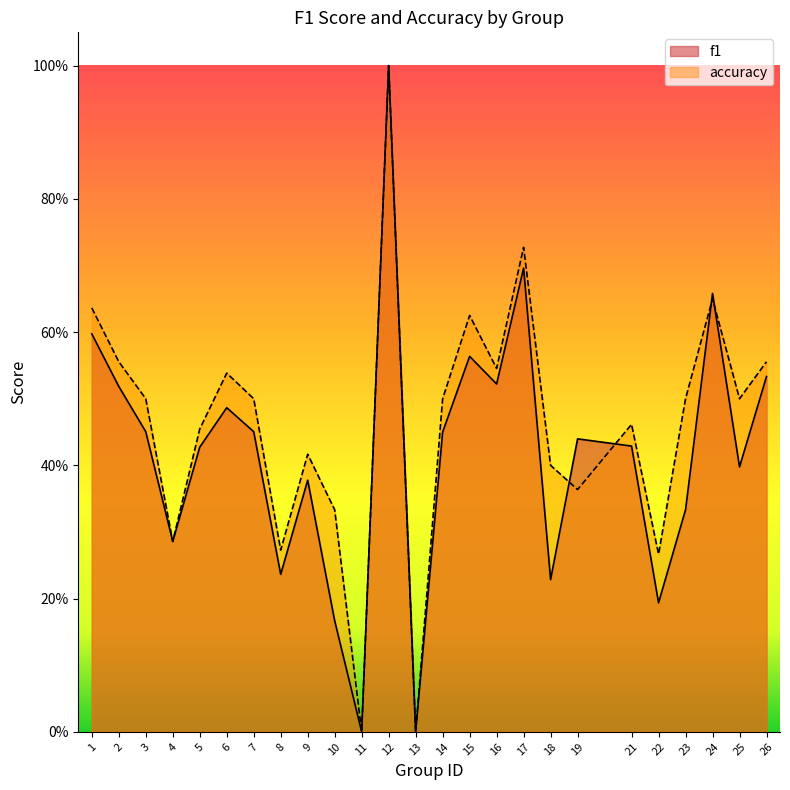

Count the f1 values in the range 0 to 1.

25